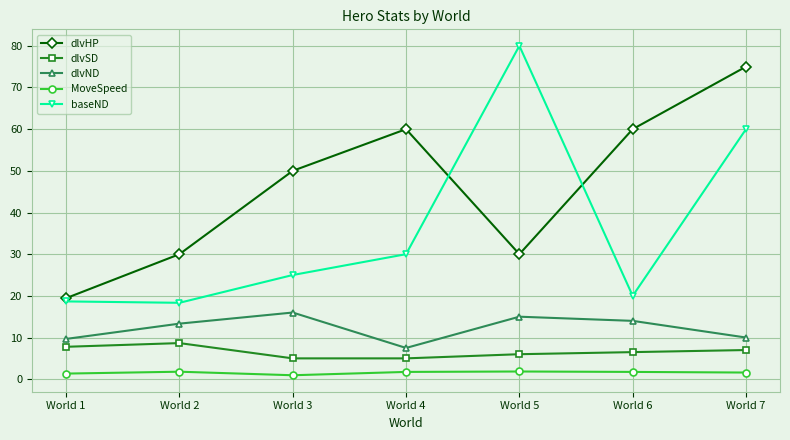

Which series has the largest range (max minus min)?

baseND